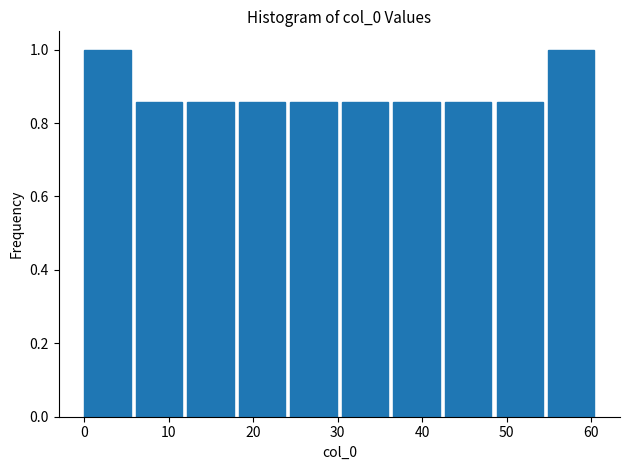

Reading left to right, list every bar in this chart as the range it spans on the x-axis followed by its height. Neither the bar edges nor the heights are printed on the chart, so give them approximately, as read against the axes.

0.0 to 6.1: 1.00
6.1 to 12.2: 0.86
12.2 to 18.3: 0.86
18.3 to 24.4: 0.86
24.4 to 30.5: 0.86
30.5 to 36.6: 0.86
36.6 to 42.7: 0.86
42.7 to 48.8: 0.86
48.8 to 54.9: 0.86
54.9 to 61.0: 1.00